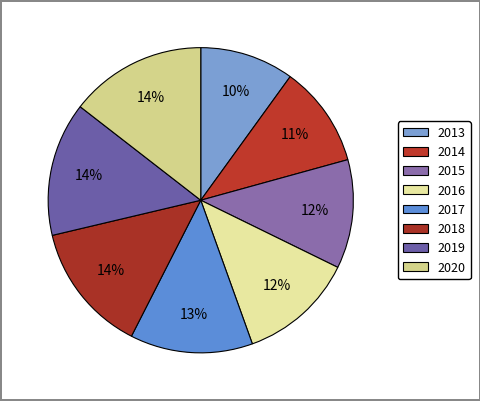

To the nearest percent, what is the difference between the 2016 and 2013 slice percentages?

2%